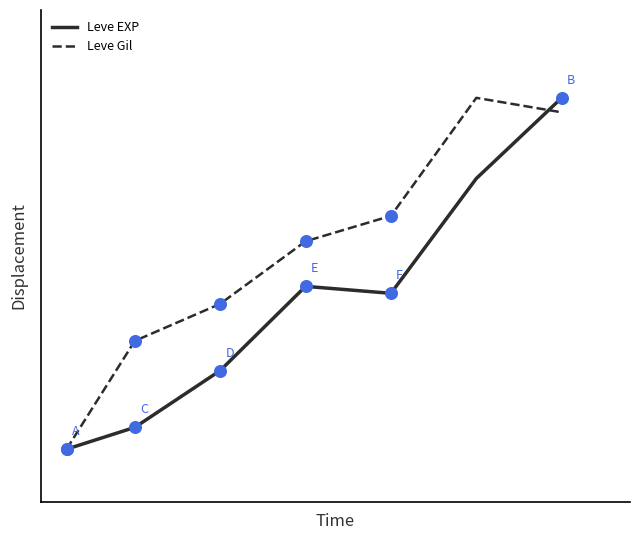

At how many categories does at least one series exceed 0?

6